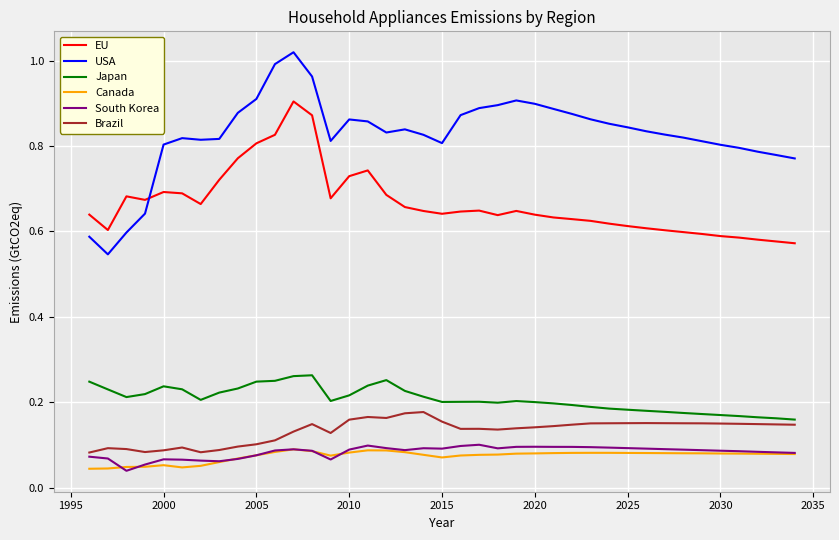

Which series has the largest range (max minus min)?

USA